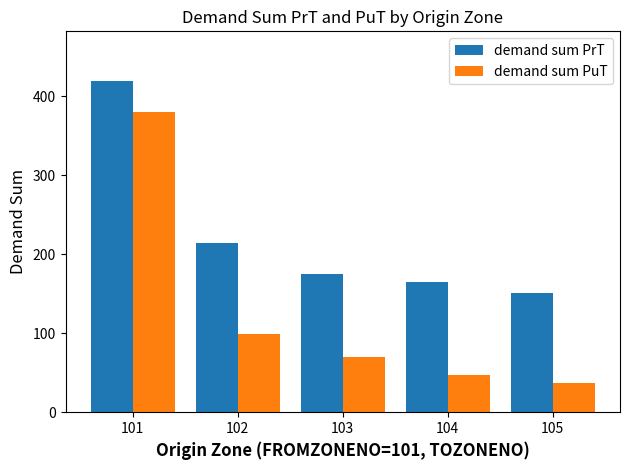

What is the value of the demand sum PrT bar at the 3rd from the left?

175.3